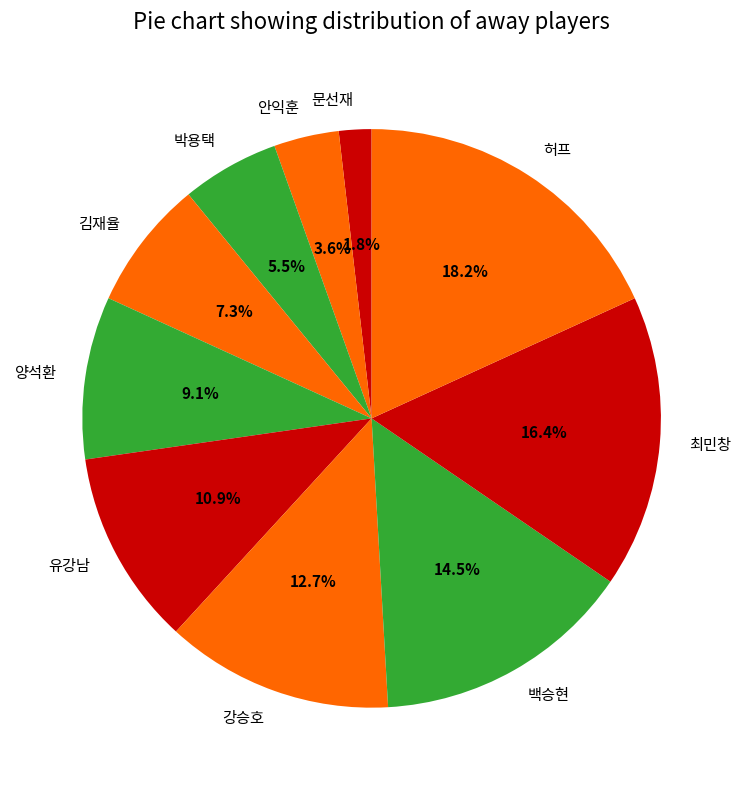

To the nearest percent, what is the difference between the largest and smallest slice percentages?

16%